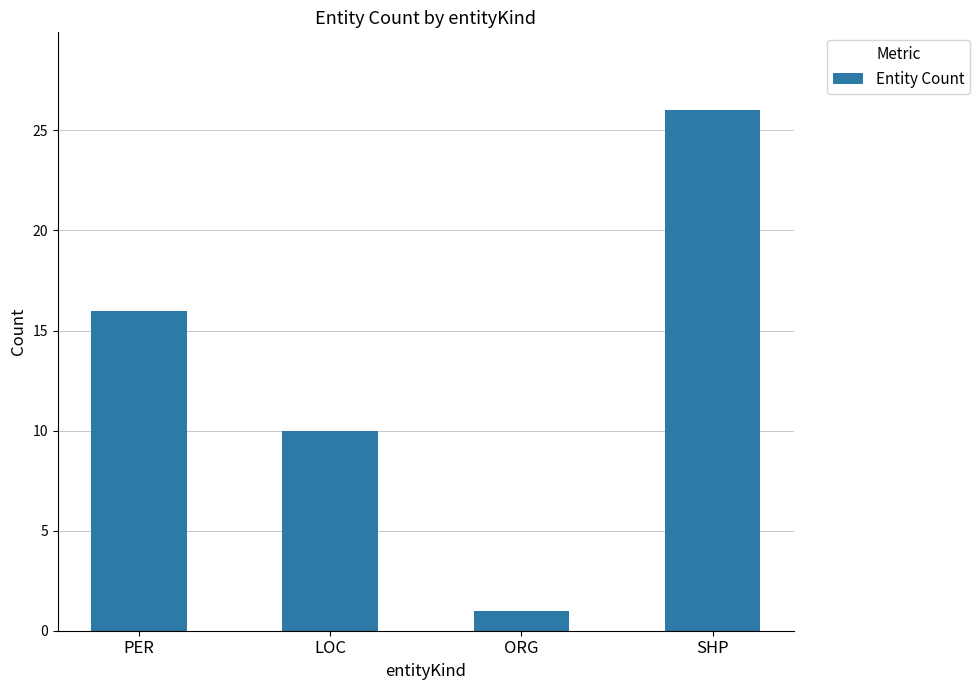

Rank the categories by value from lowest to highest.

ORG, LOC, PER, SHP